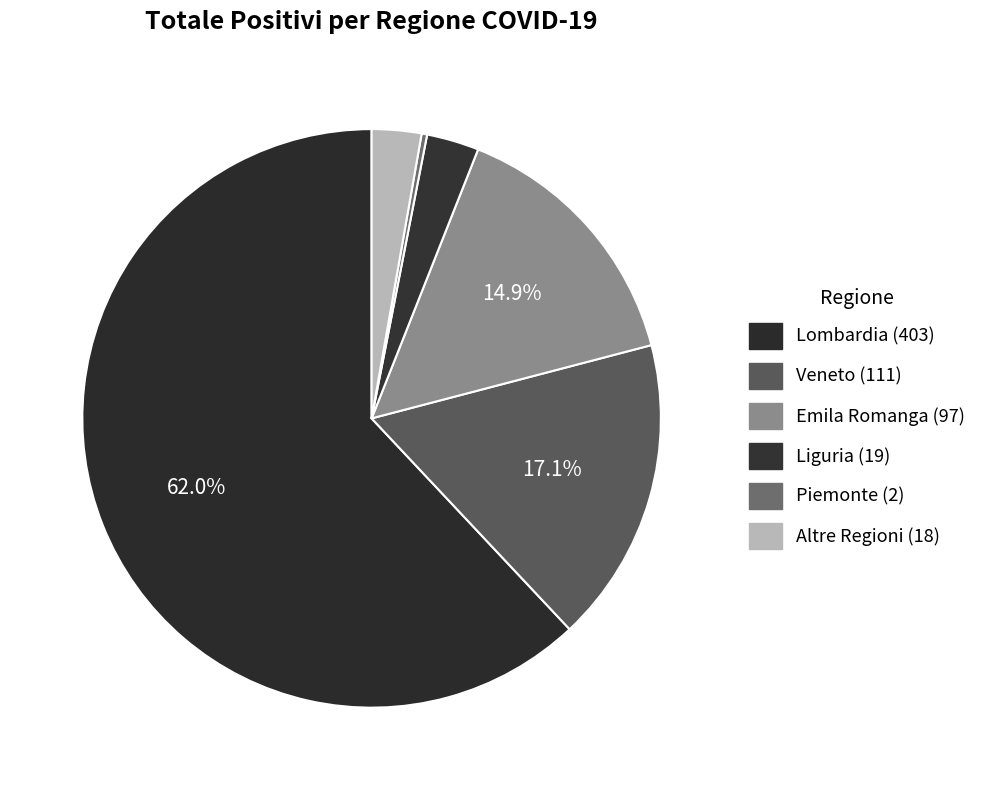

Does any single category account for the majority?

Yes